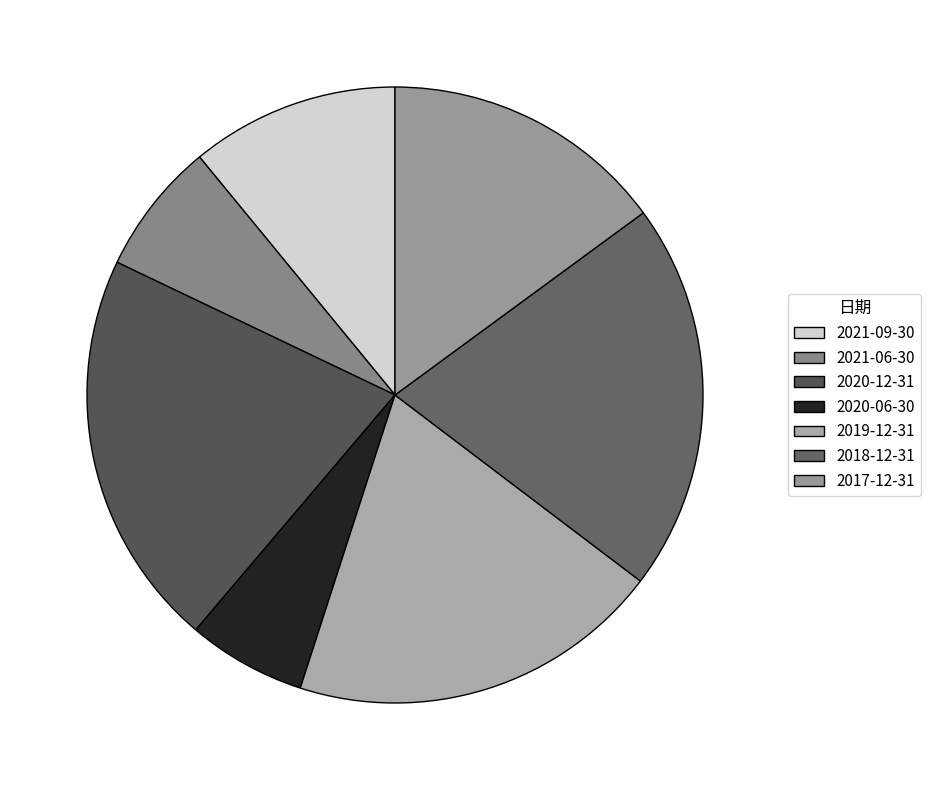

What percentage is the 2019-12-31 slice, to the nearest percent?

20%